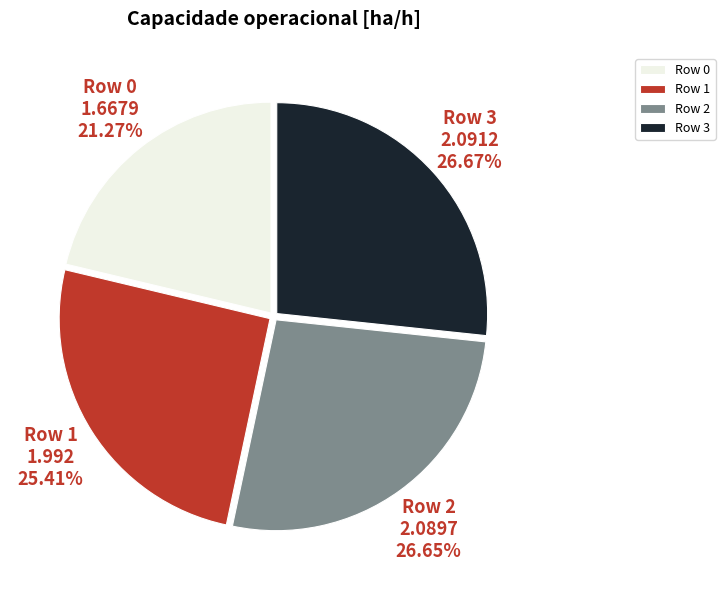

How many slices are in this pie chart?

4